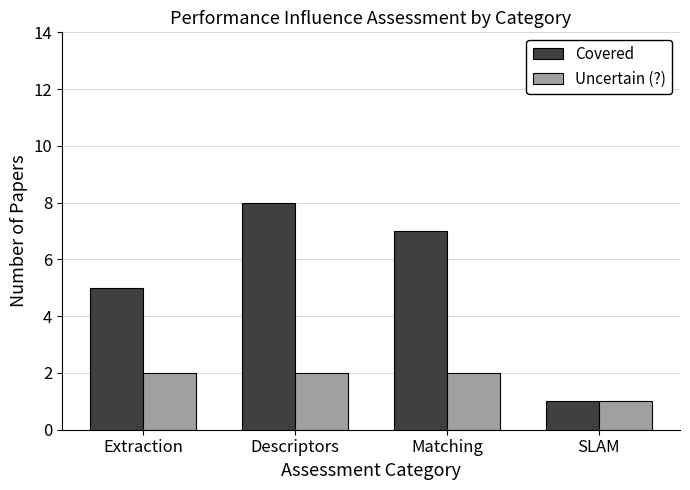

What is the difference between the second highest and minimum values in the Covered series?

6